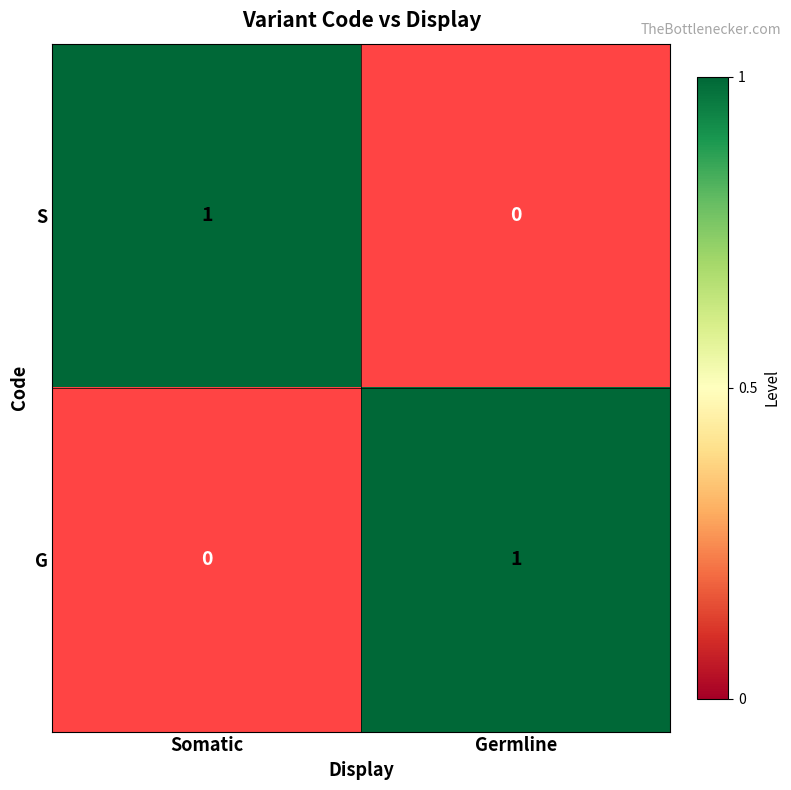

Is it true that S equals 1 at Somatic?

True